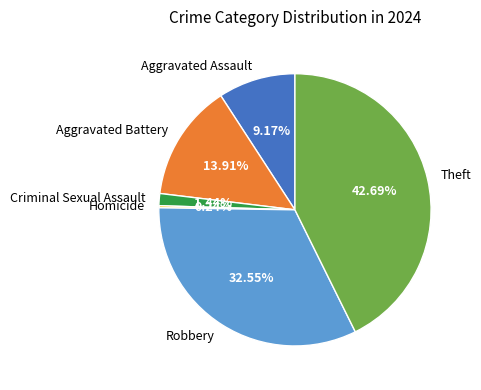

Is there a majority slice in this chart?

No